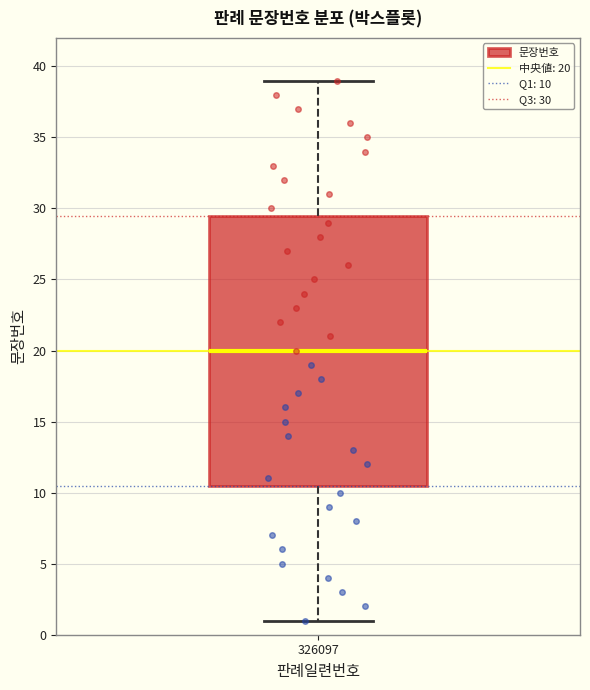

Transcribe this box plot: give where the median line is, the range the box spans, and where the two whiskers end, as read against the y-axis. The values are not printed on the chart, so give them approximately, as read against the axis.

median 20.0, box 10.5 to 29.5, whiskers 1.0 to 39.0